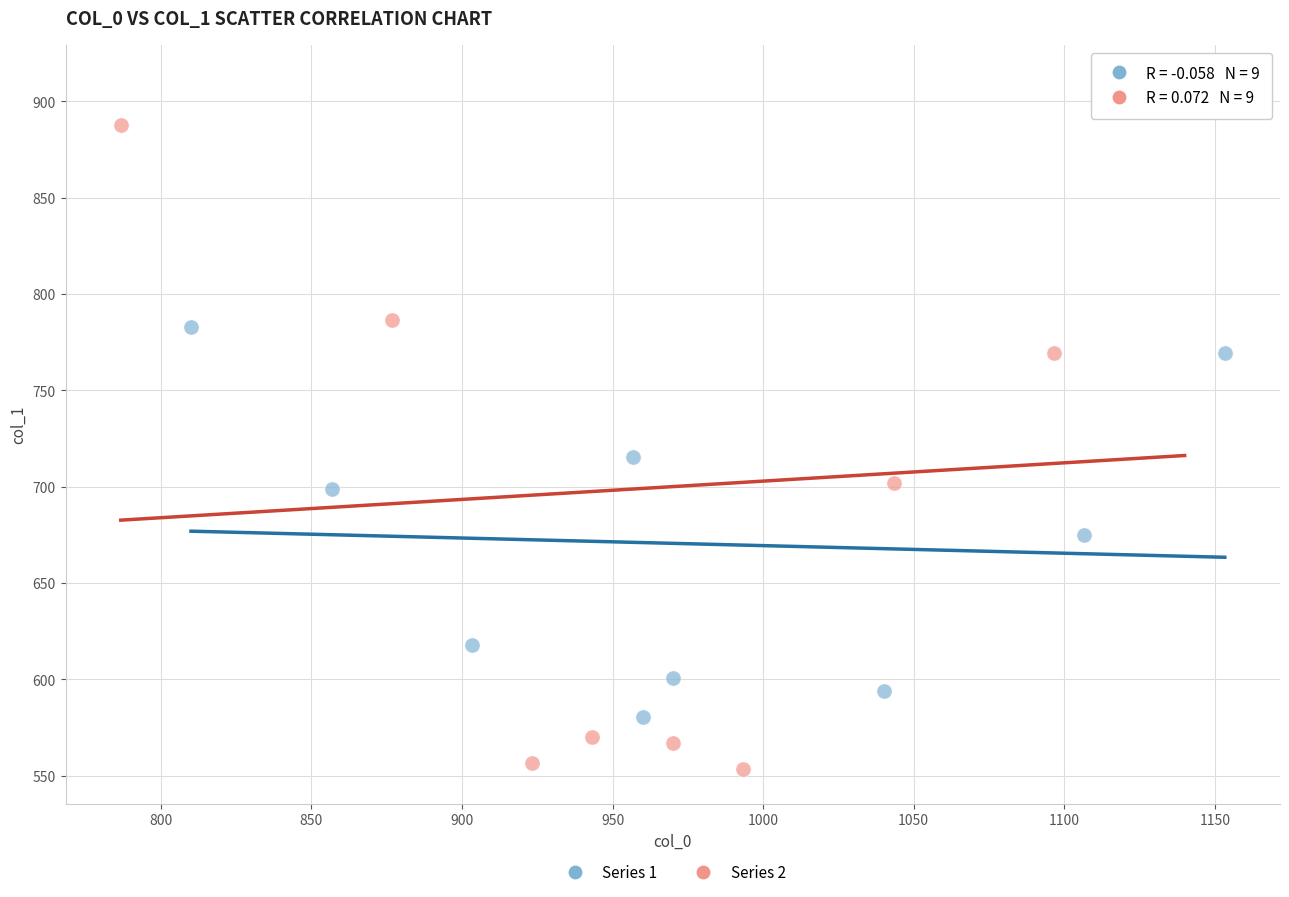

What are all the series names shown in the legend?

Series 1, Series 2